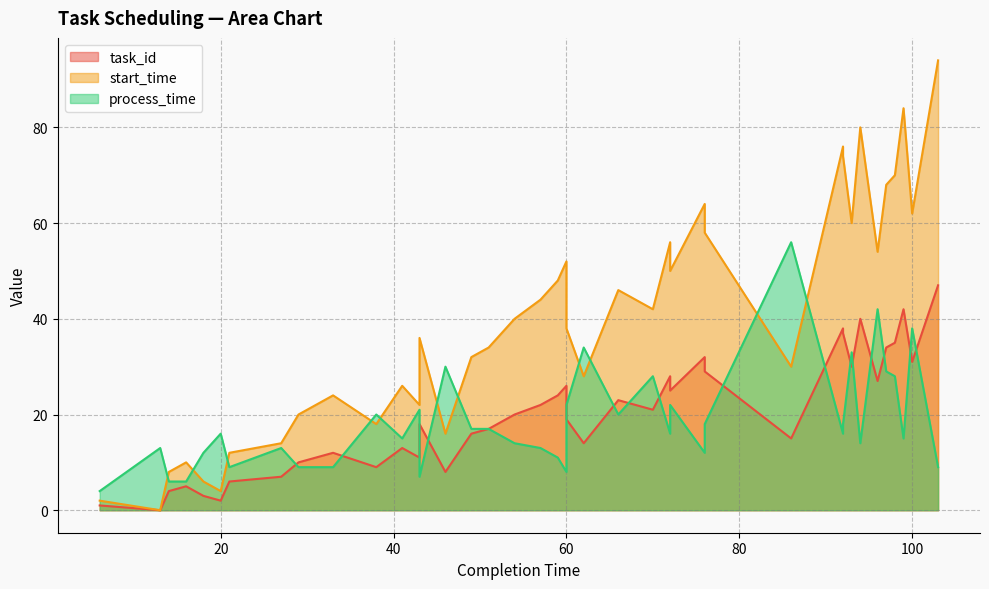

What is the difference between the process_time values at 60 and 60?

14